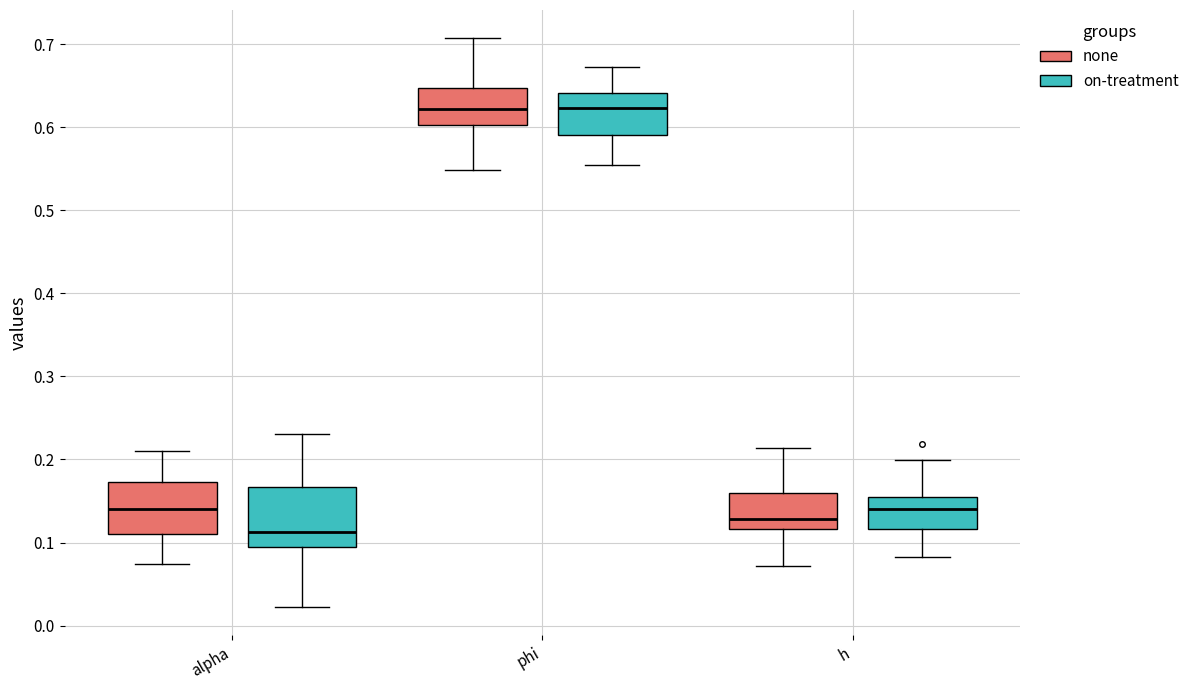

Reading left to right, read every box against the y-axis: the position of its median line, the range the box covers, and the ends of its whiskers. The values are not printed on the chart, so give them approximately, as read against the axis.

alpha (none): median 0.14, box 0.11 to 0.17, whiskers 0.07 to 0.21
alpha (on-treatment): median 0.11, box 0.09 to 0.17, whiskers 0.02 to 0.23
phi (none): median 0.62, box 0.60 to 0.65, whiskers 0.55 to 0.71
phi (on-treatment): median 0.62, box 0.59 to 0.64, whiskers 0.55 to 0.67
h (none): median 0.13, box 0.12 to 0.16, whiskers 0.07 to 0.21
h (on-treatment): median 0.14, box 0.12 to 0.16, whiskers 0.08 to 0.20